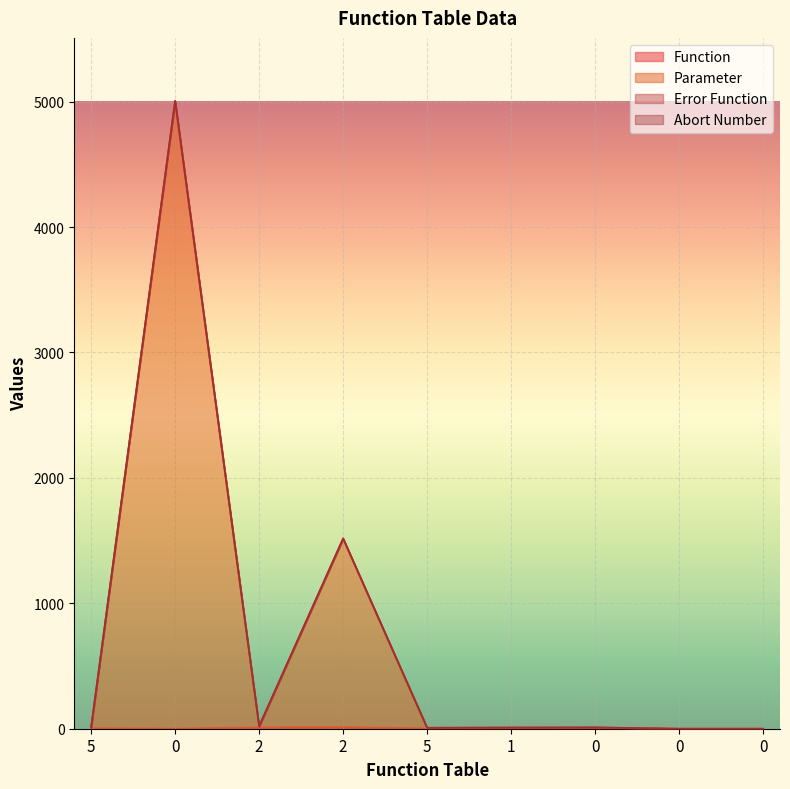

Is it true that Function equals 1 at 0?

False